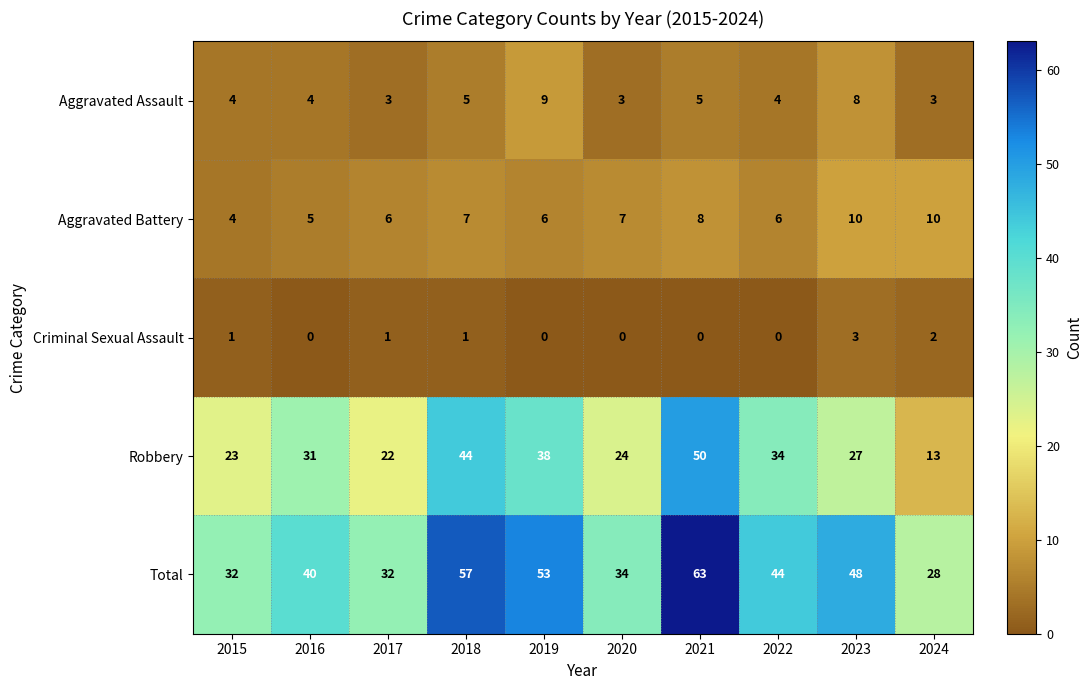

Which series changed the most between 2017 and 2019?

Total